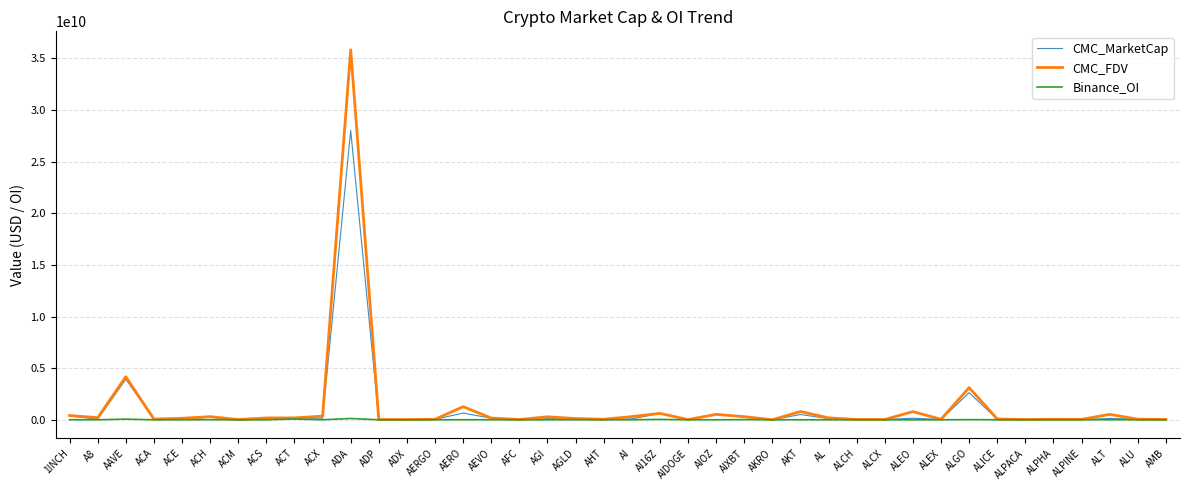

How many values in the Binance_OI series are below 1964496?

20